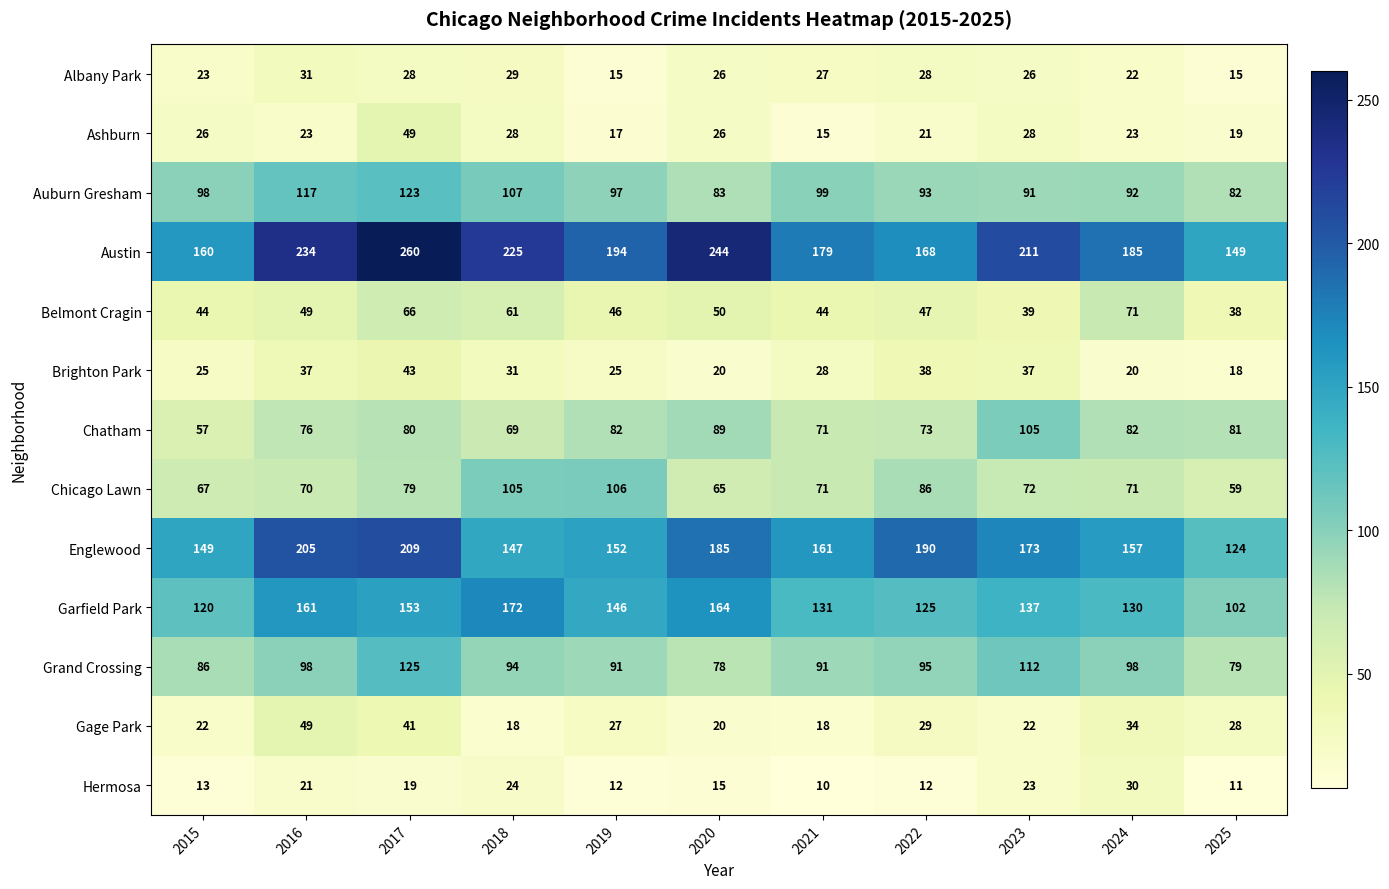

At which category does the chart reach its peak across all series?

2017